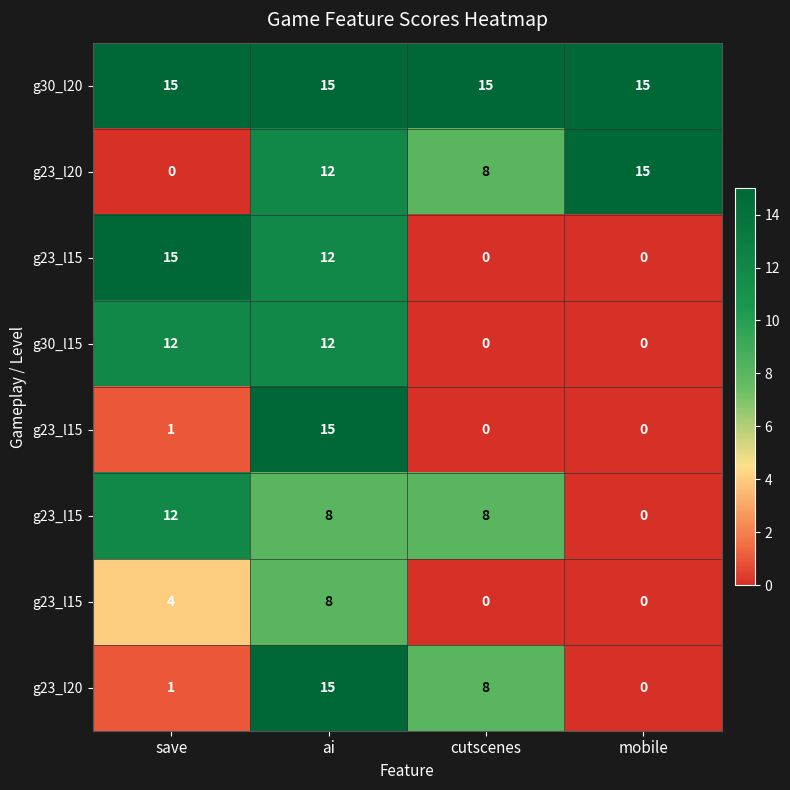

What is the total value across all series at ai?

97